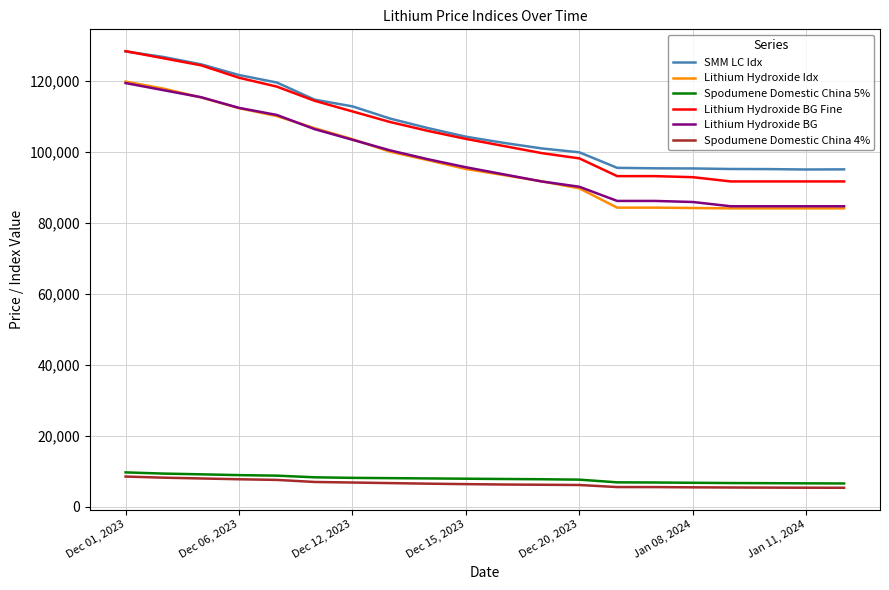

Does the chart have visible grid lines?

Yes